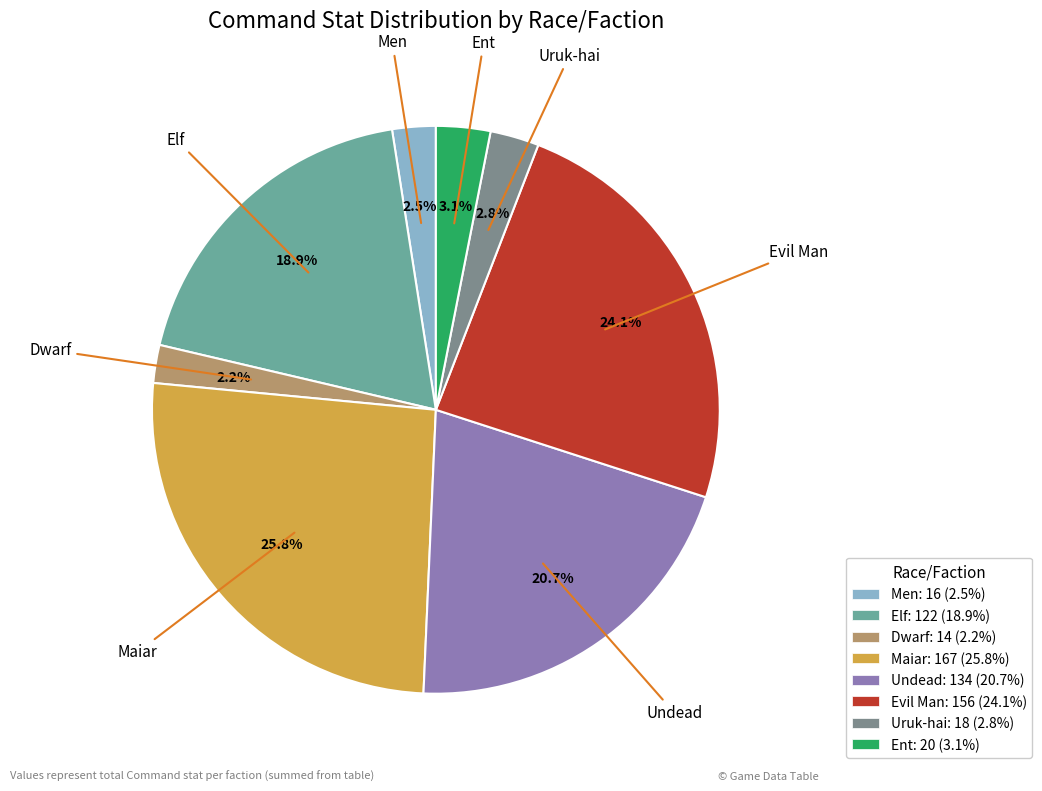

To the nearest percent, what percentage of the pie is Dwarf?

2%